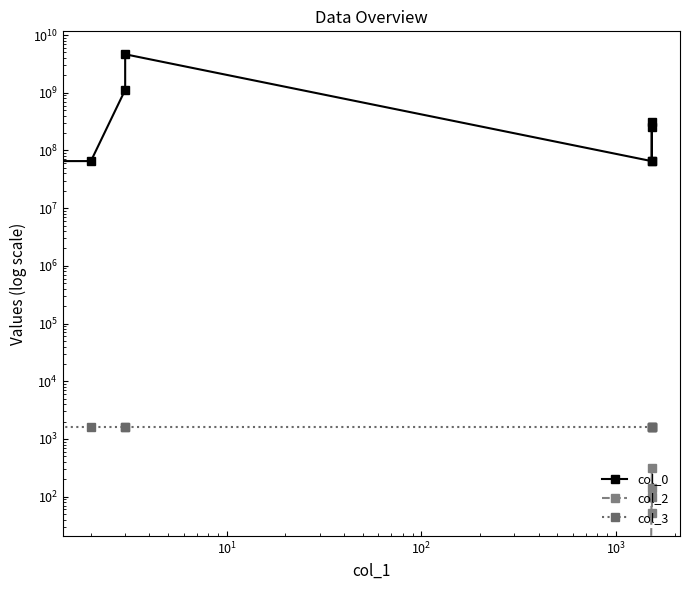

Count the number of categories in the chart.

9